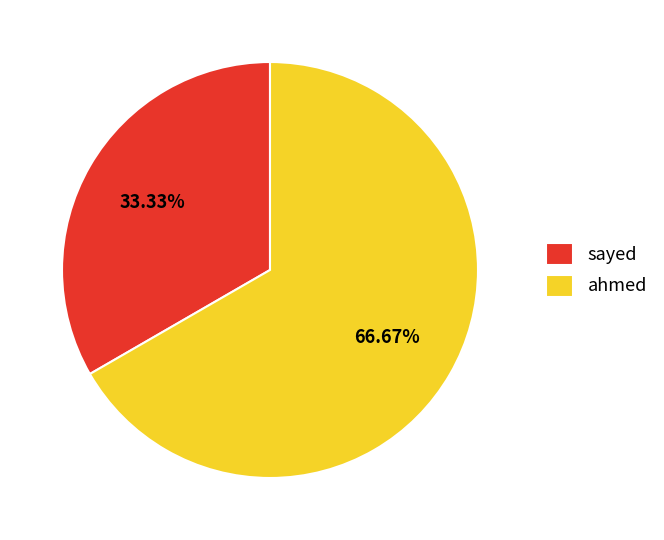

Rank the categories by value from lowest to highest.

sayed, ahmed